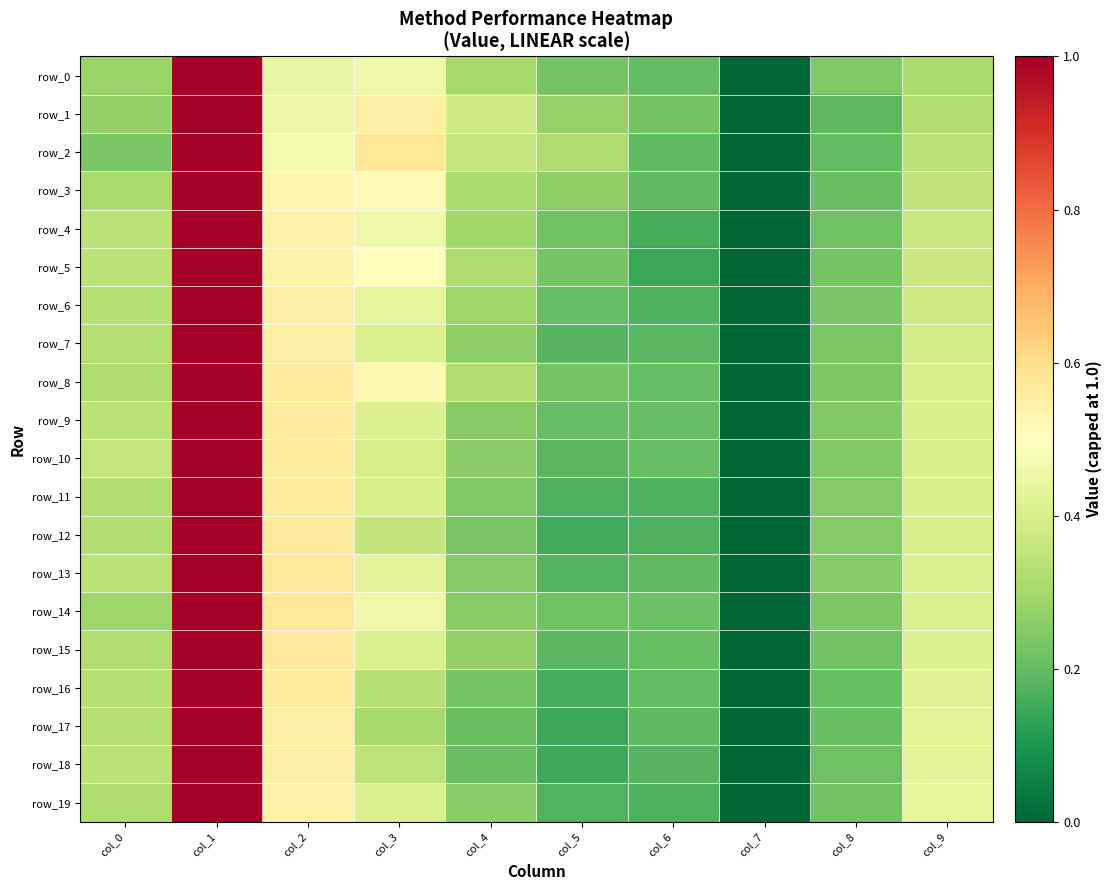

Is the value of row_16 at col_0 greater than the value of row_9 at col_9?

No